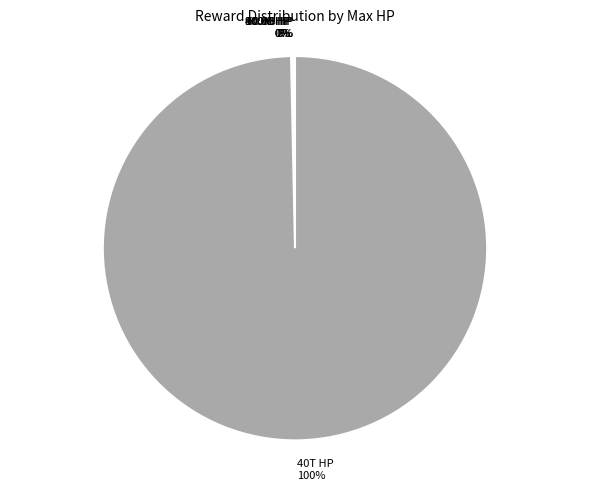

True or false: 40T HP accounts for 94% of the total.

False